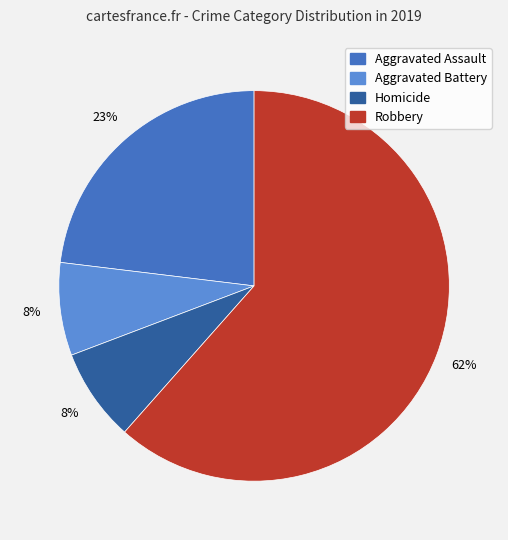

To the nearest percent, what is the combined percentage of Robbery and Homicide?

69%